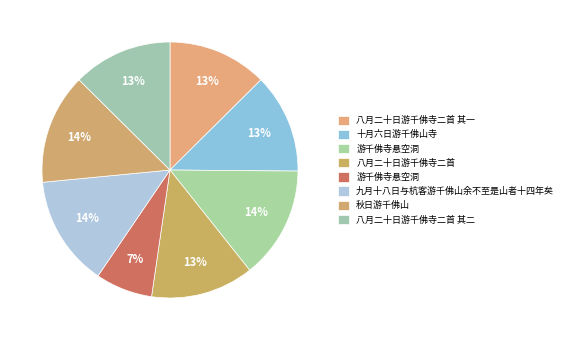

Count the number of slices in the pie.

8